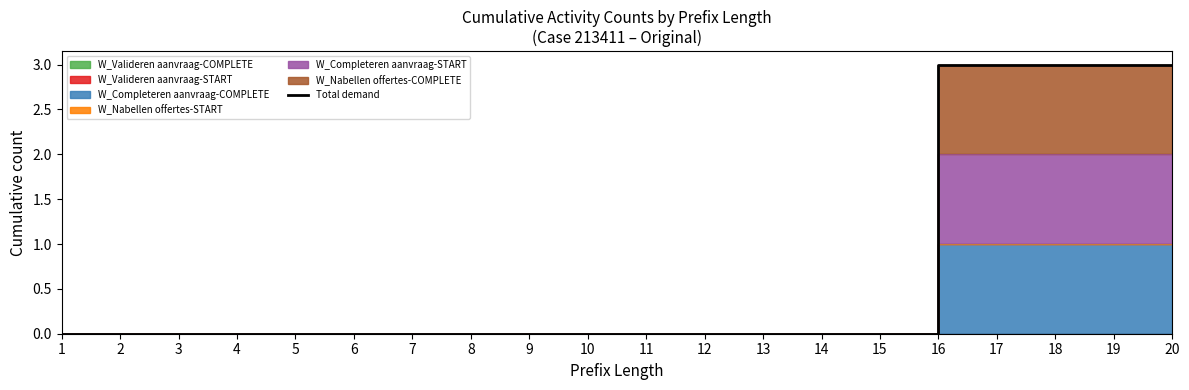

The value at 15 is 0. True or false?

True